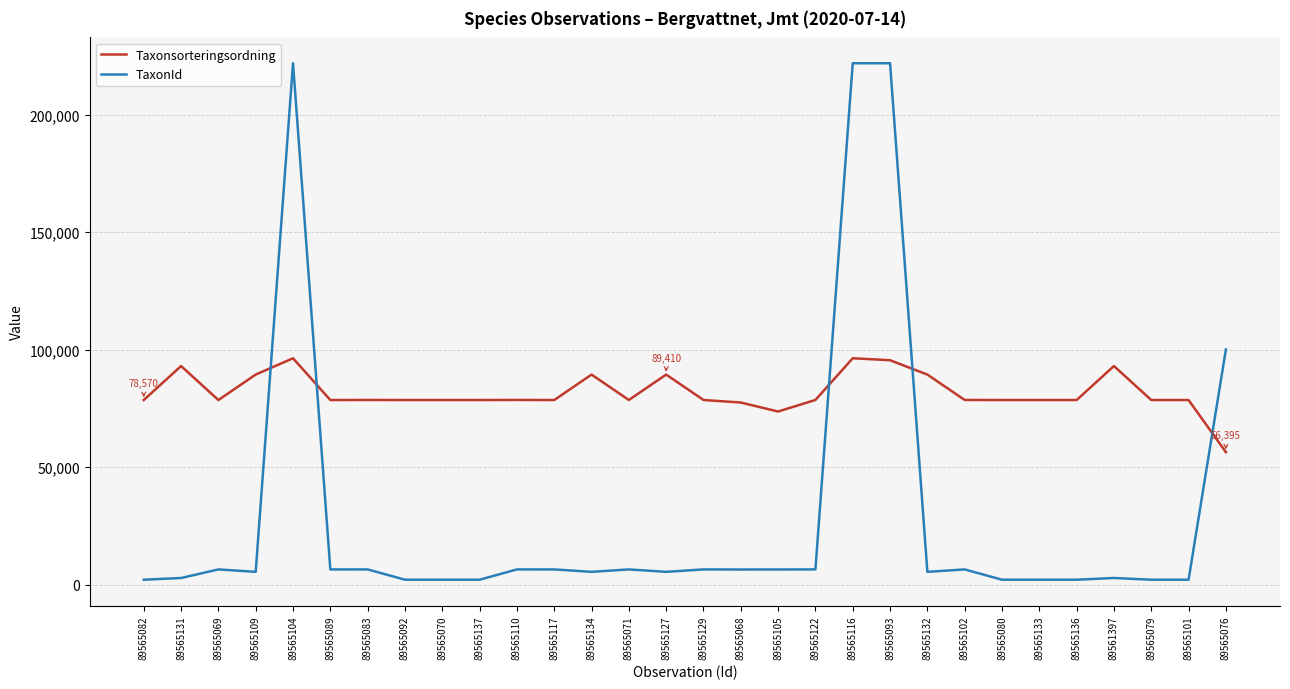

Which series ends up on top after the final intersection of Taxonsorteringsordning and TaxonId?

TaxonId